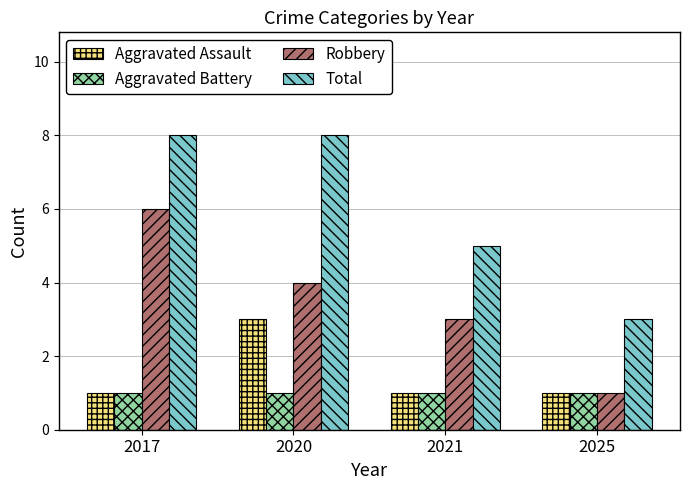

Are the bars grouped side by side (vs. stacked)?

Yes